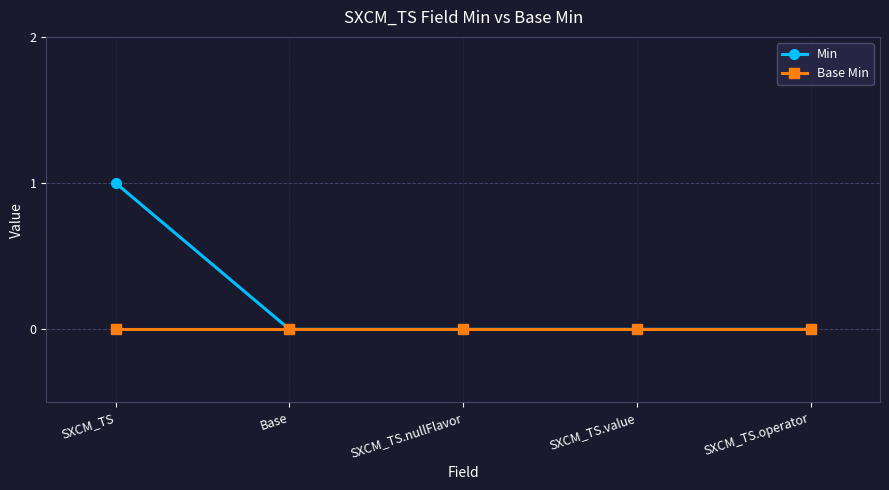

Count the number of data series in this chart.

2